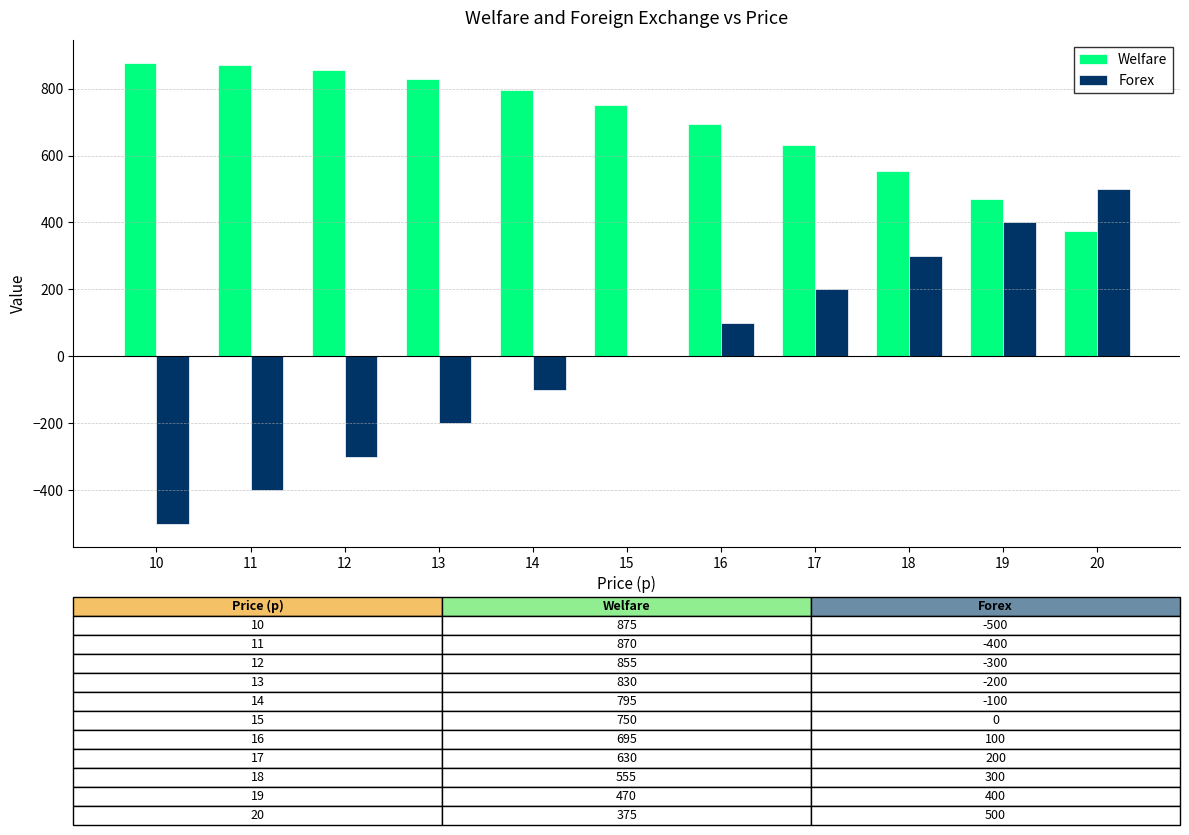

The value of Forex at 17 is 41. True or false?

False